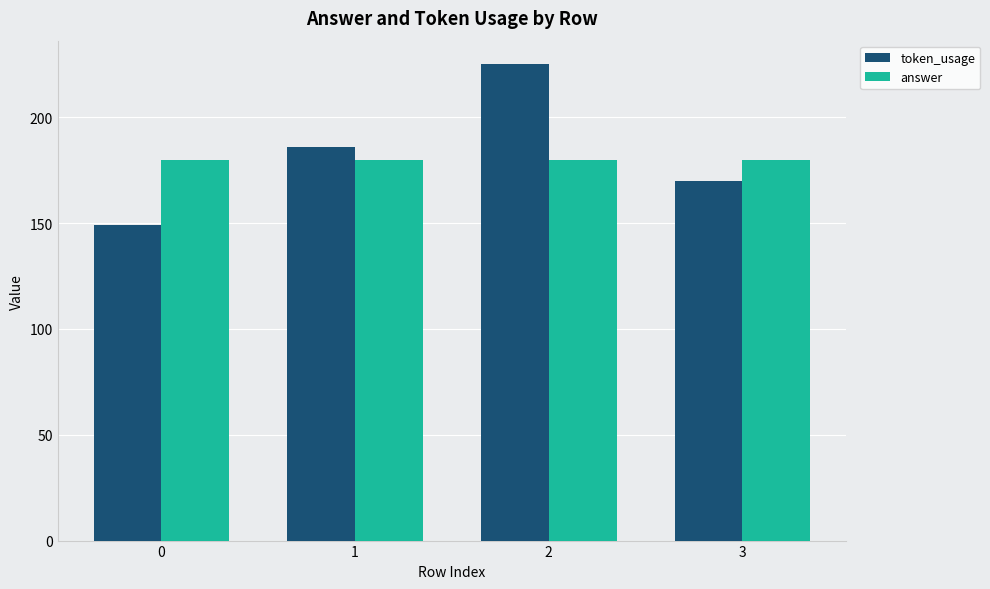

Which series has the largest total across all categories?

token_usage